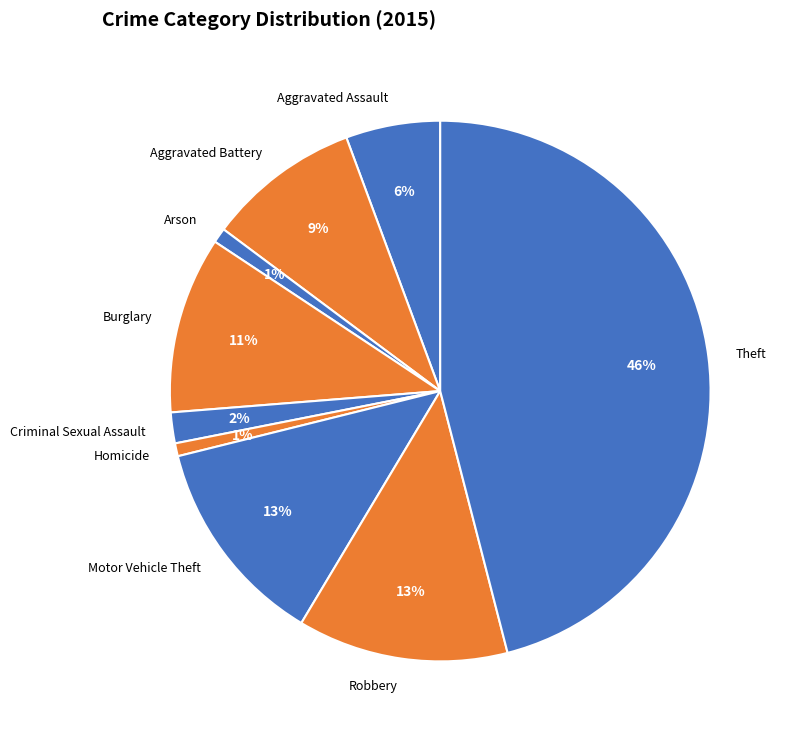

Is Arson the majority of the pie?

No